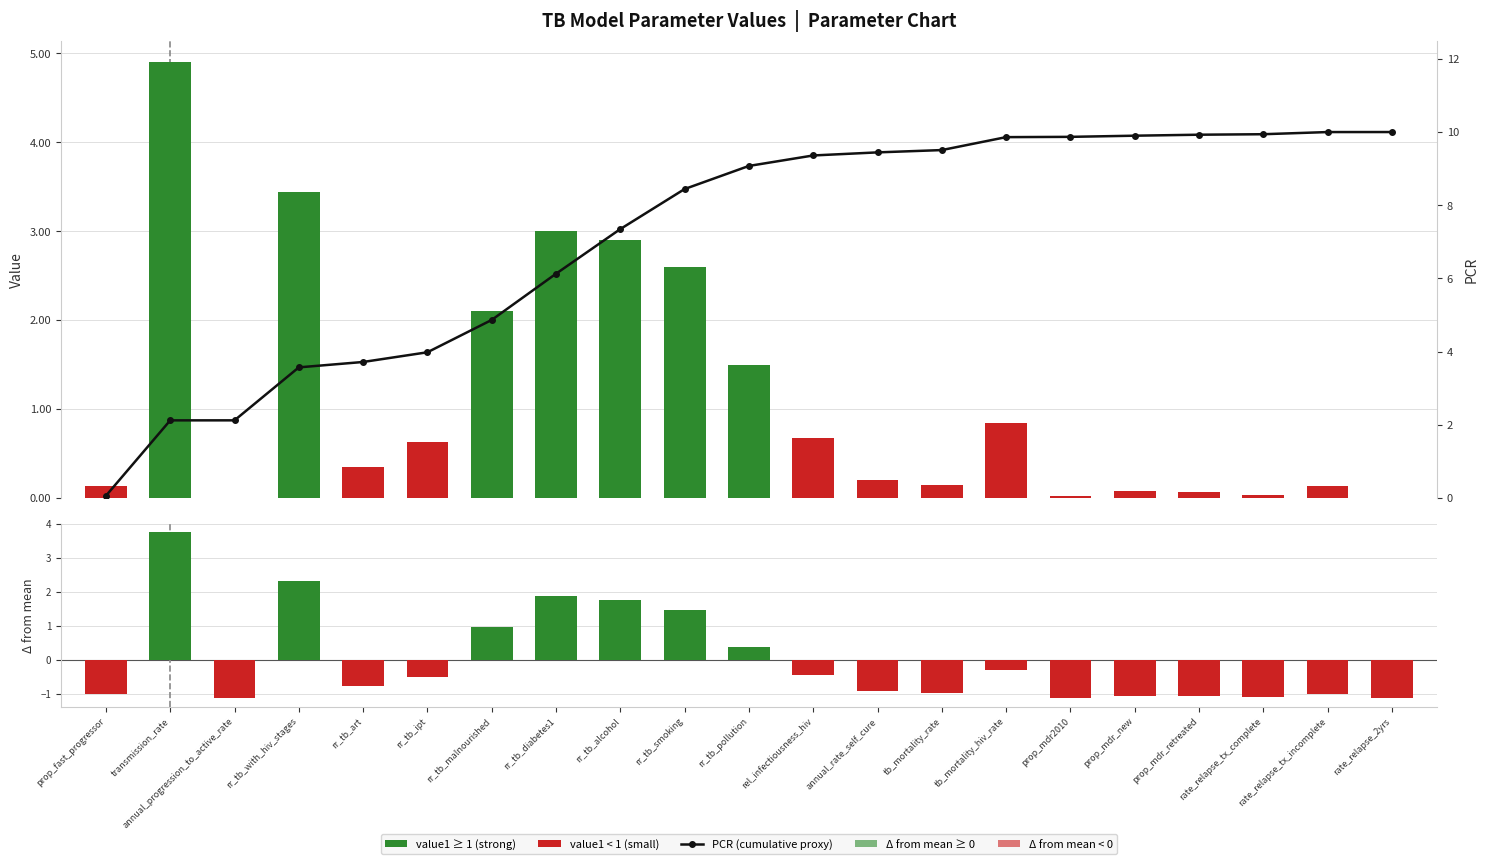

At which category is the sum across all series the highest?

rr_tb_smoking